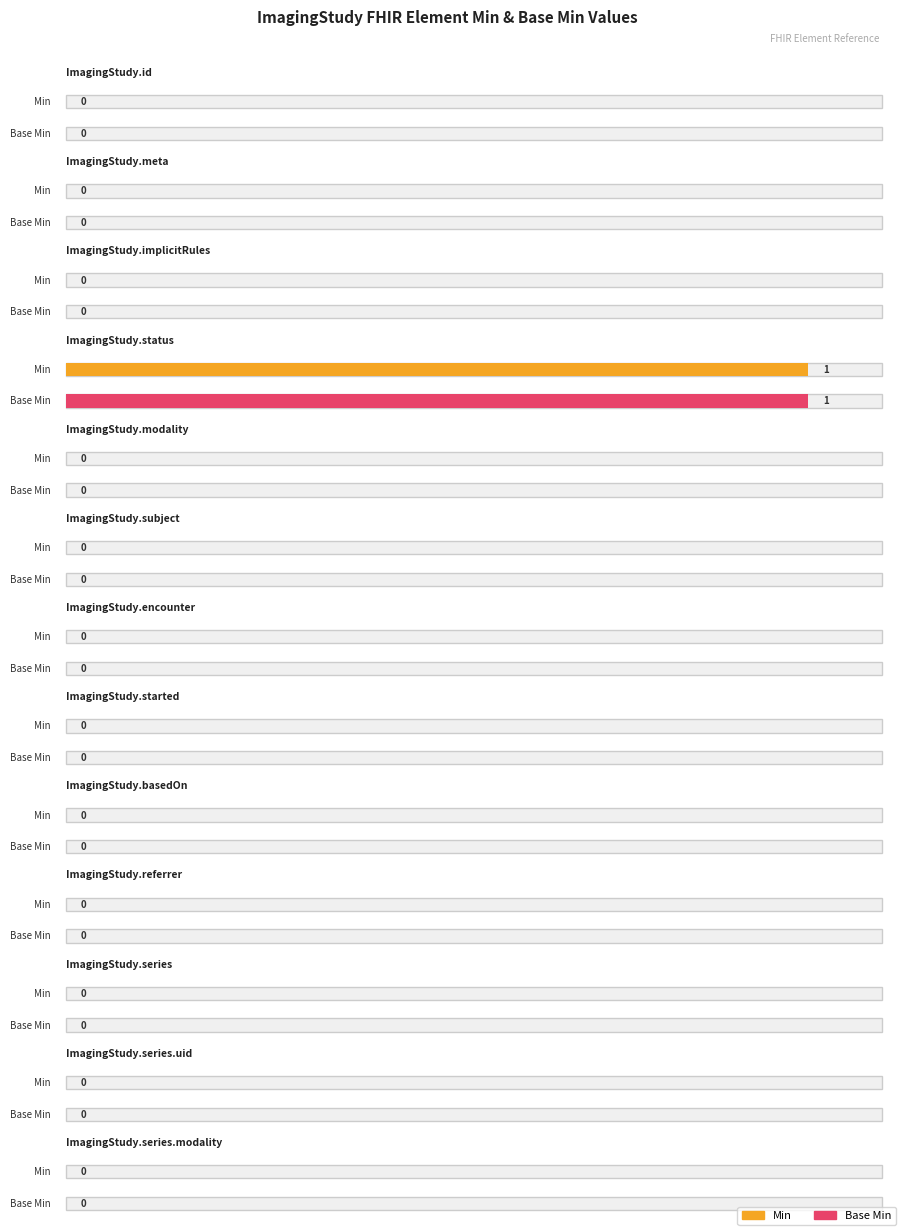

Which category has the lowest value across all series?

ImagingStudy.id